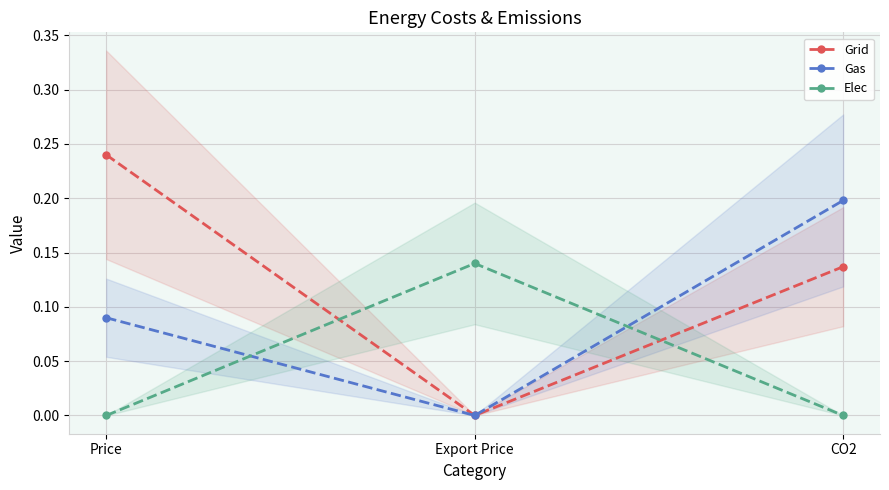

What is the label of the 1st point from the right?

CO2